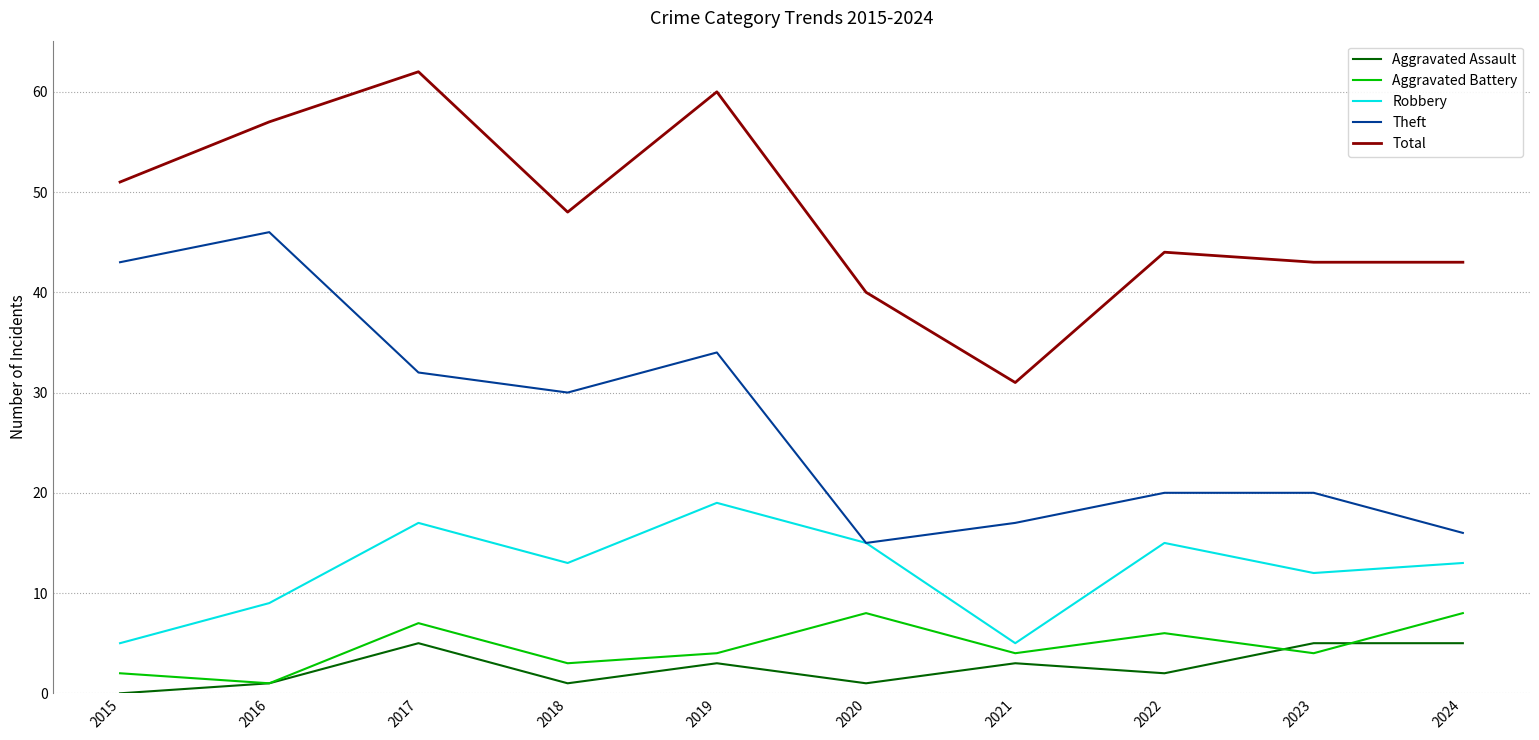

Is the value of Aggravated Battery at 2024 greater than the value of Total at 2017?

No